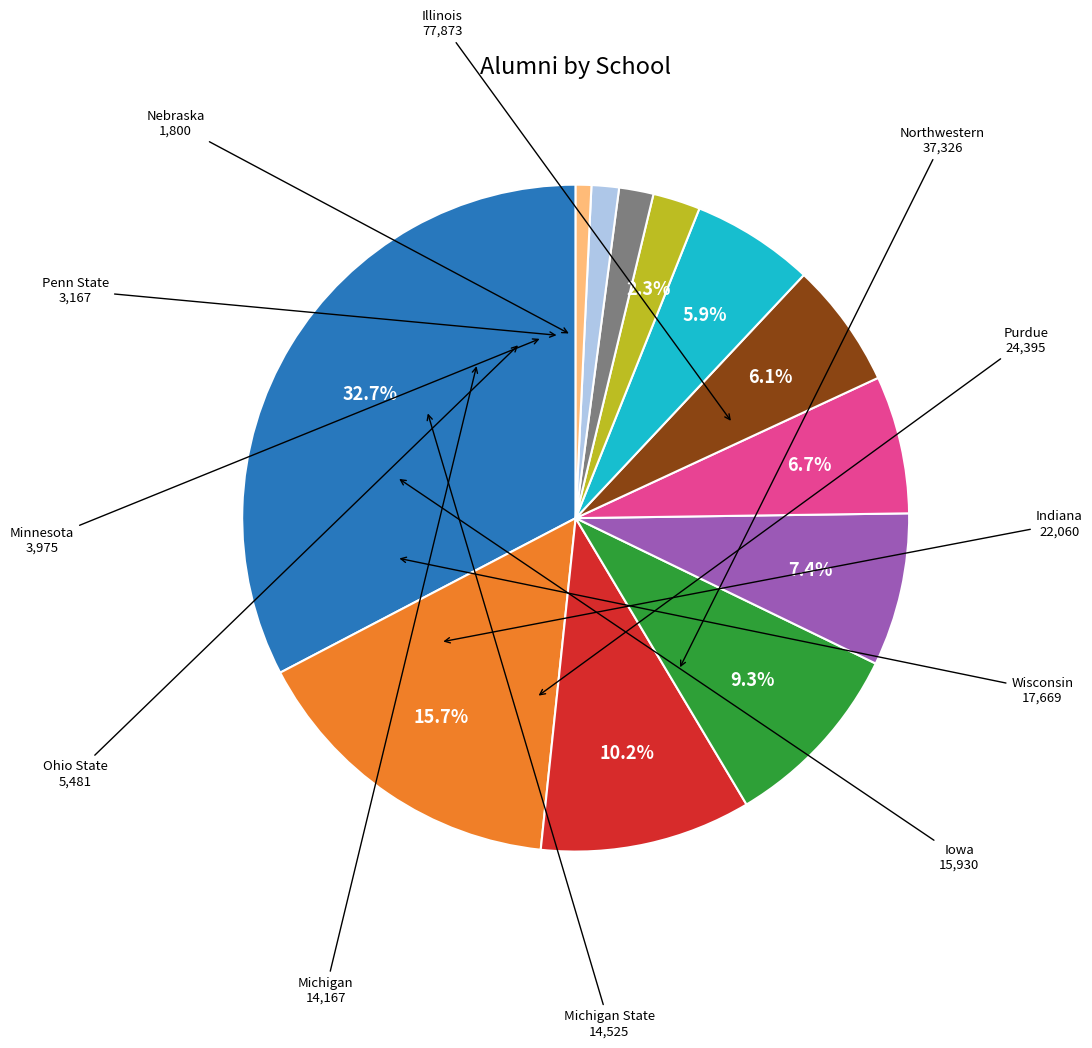

Is there any slice that represents more than half of the pie?

No